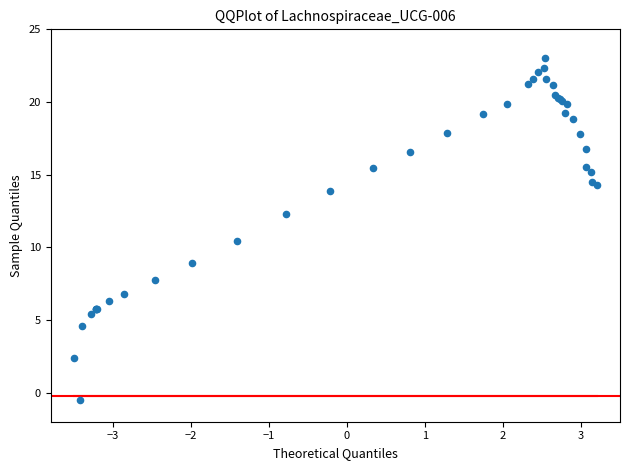

What Y value in the scatter plot is closest to 11?

10.5